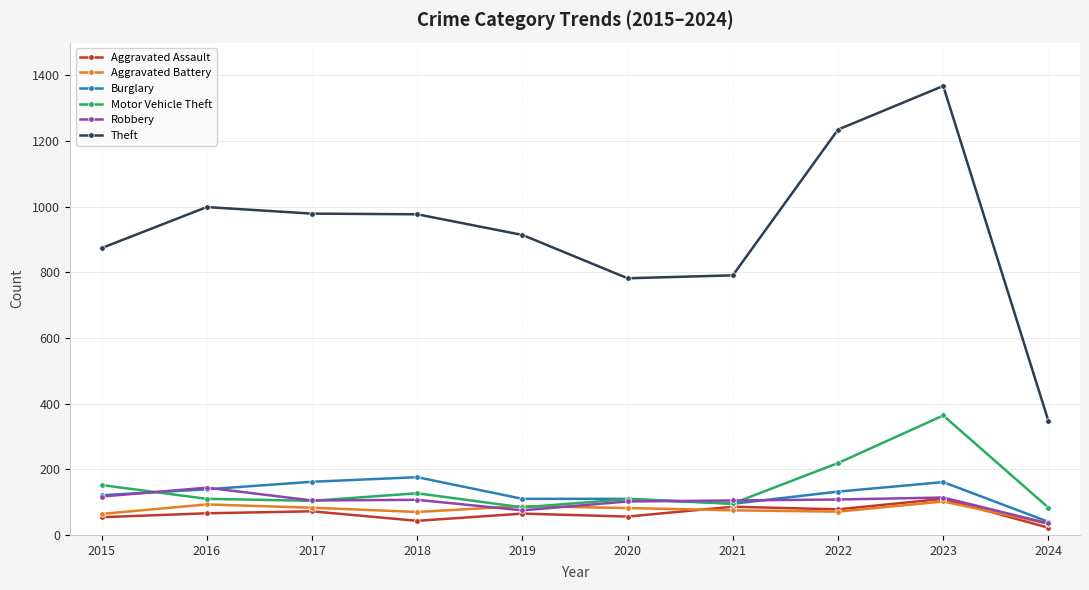

What are all the series names shown in the legend?

Aggravated Assault, Aggravated Battery, Burglary, Motor Vehicle Theft, Robbery, Theft